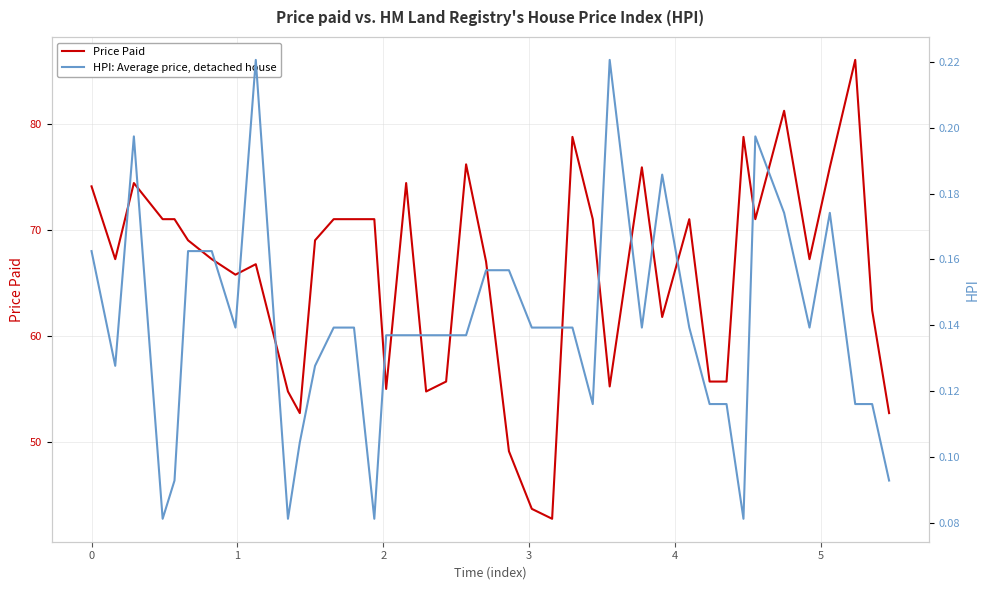

Count the number of data series in this chart.

2